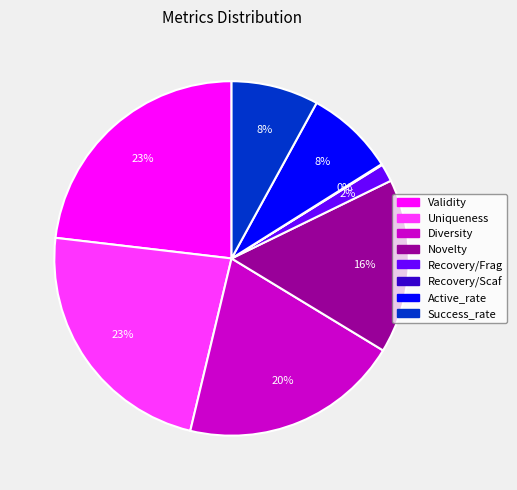

Is it true that Novelty is 30% of the pie?

False